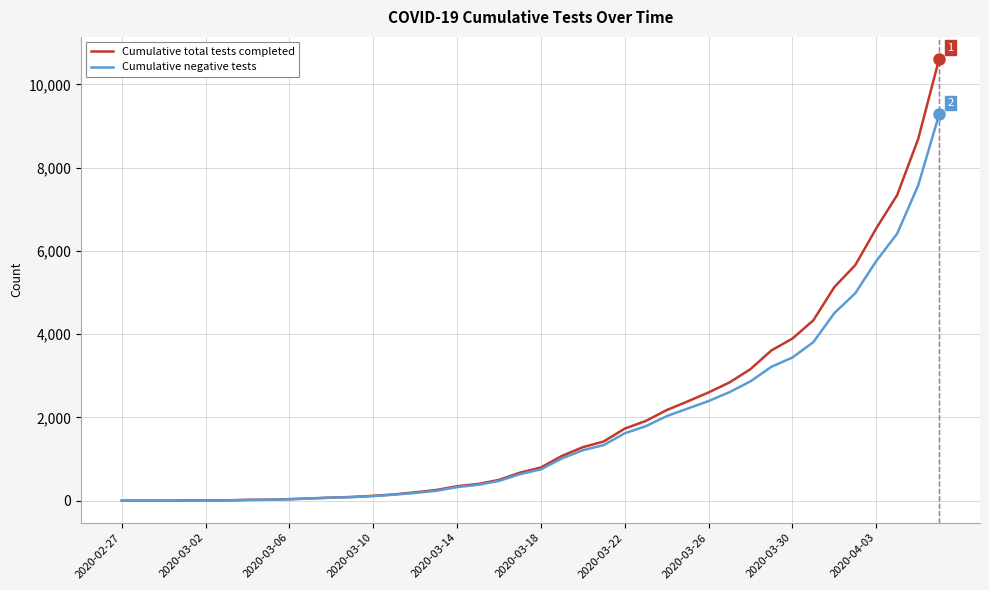

Which series has the widest spread of values?

Cumulative total tests completed